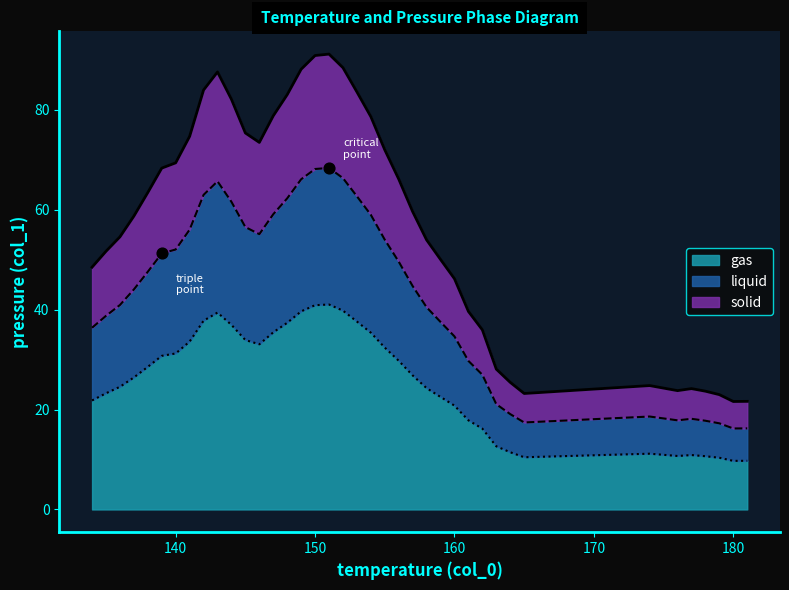

Approximately how many times larger is the value at 165 compared to 161?

0.6